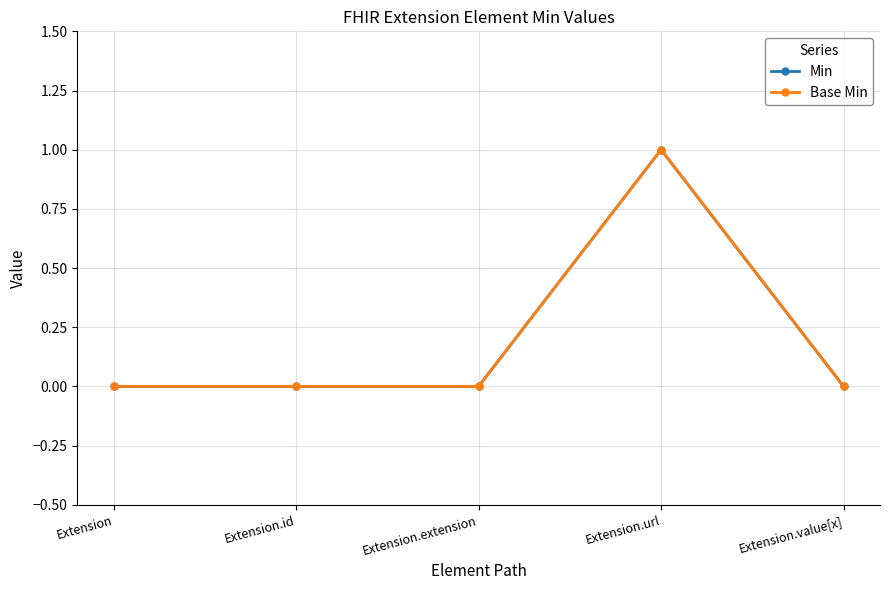

What is the sum of the Base Min values at Extension.id and Extension.url?

1